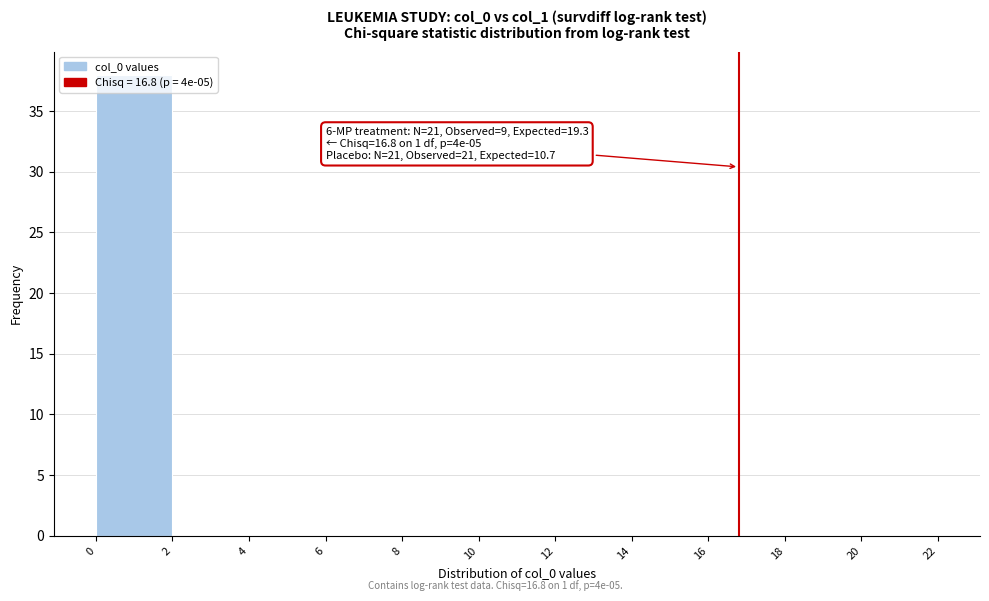

Over which range of the x-axis is the bar tallest?

0 to 2